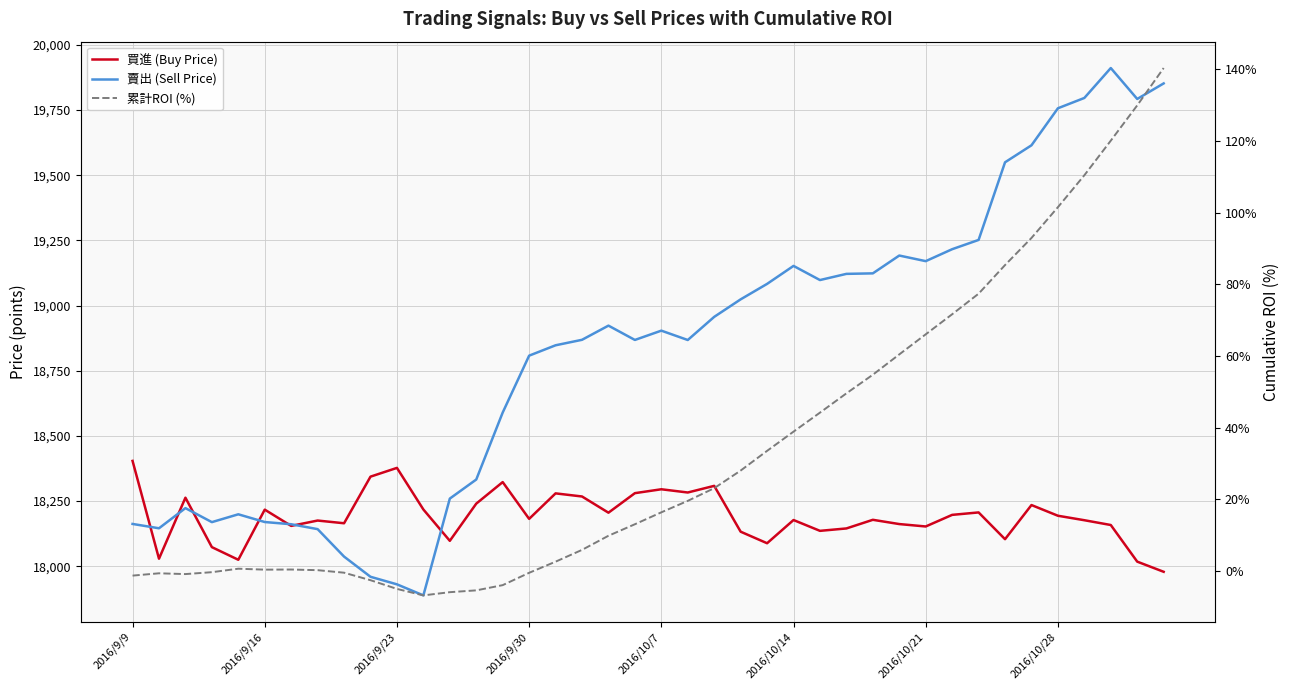

Which series has the widest spread of values?

賣出 (Sell Price)